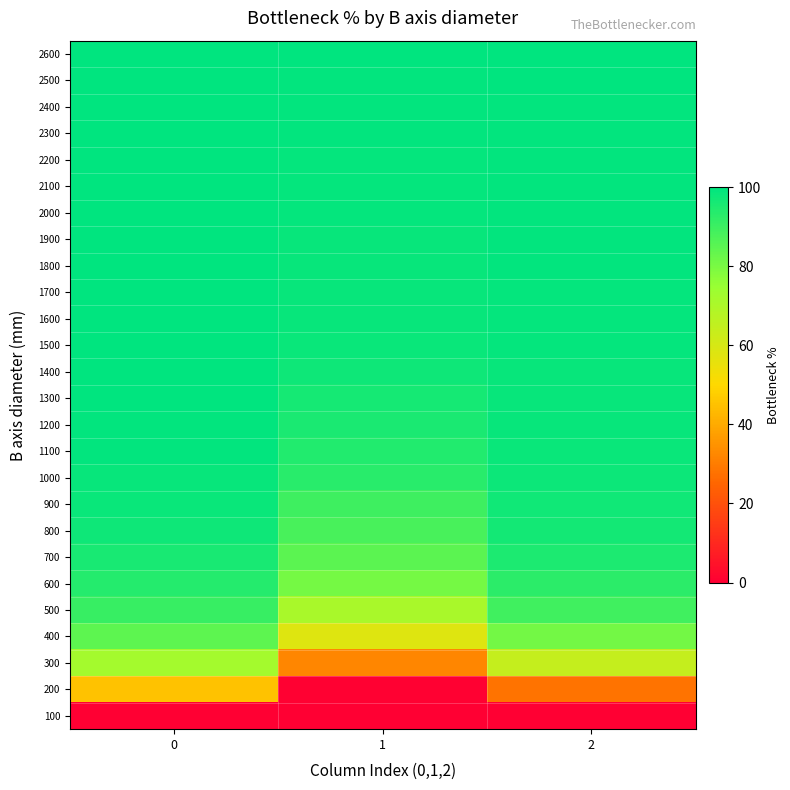

At which category does the chart reach its minimum across all series?

1